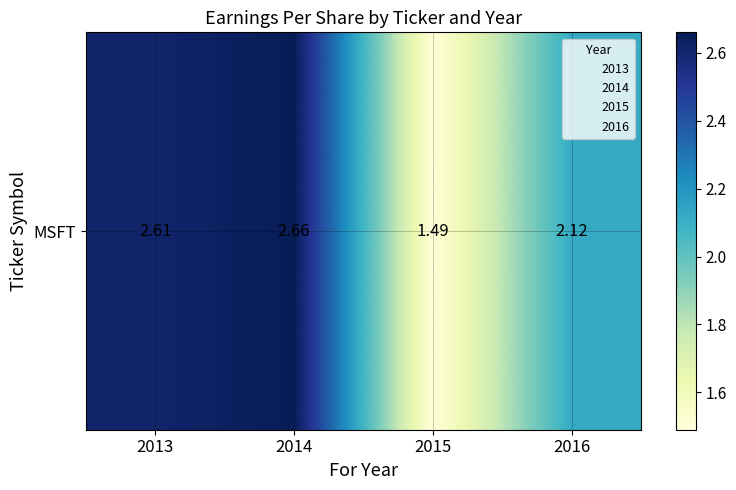

Reading left to right, transcribe all the data shown in this chart.

2.6	2.7	1.5	2.1